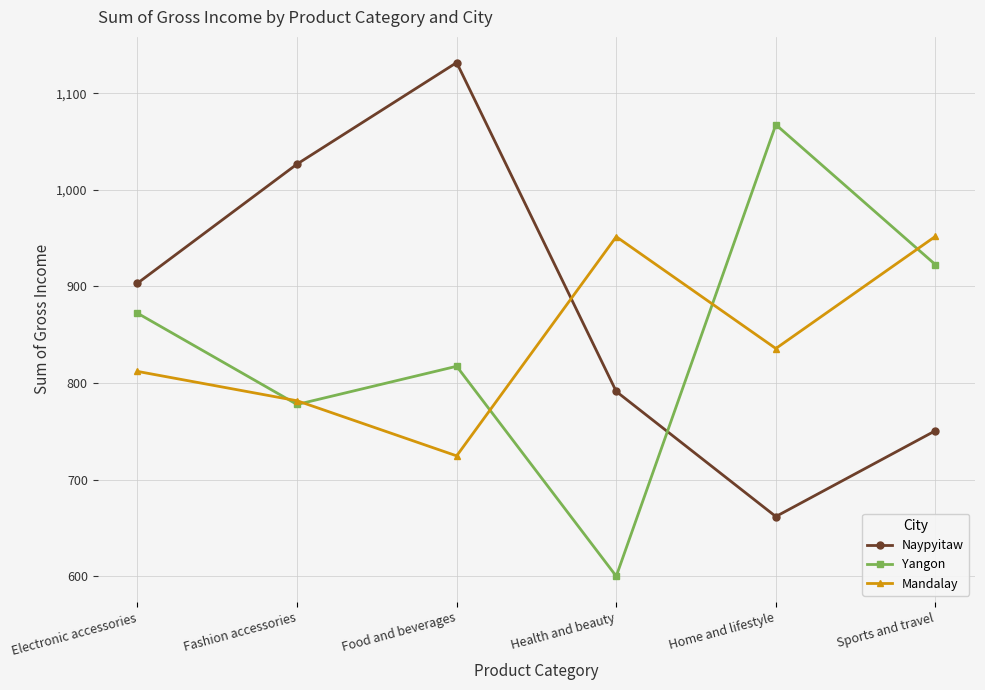

Is it true that Naypyitaw equals 750.6 at Sports and travel?

True